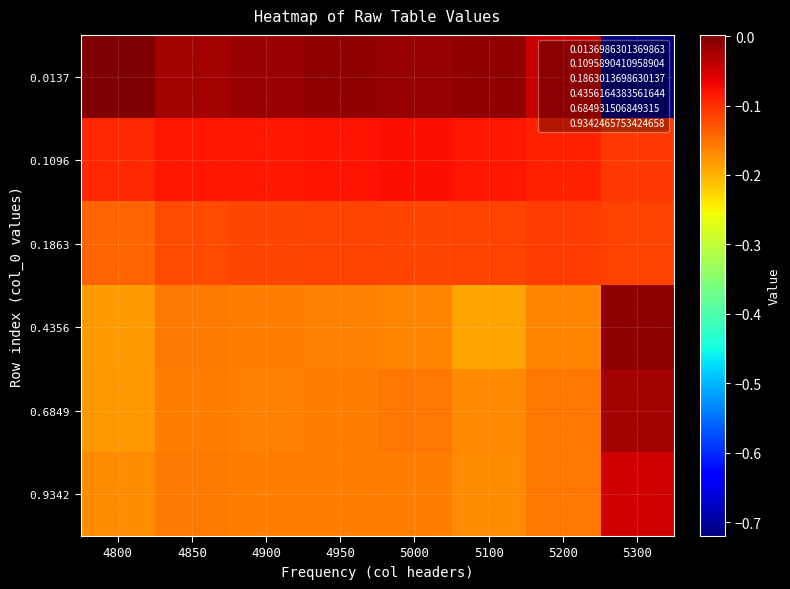

At 5200, list the series in order from largest to smallest.

0.0137, 0.1096, 0.1863, 0.9342, 0.6849, 0.4356